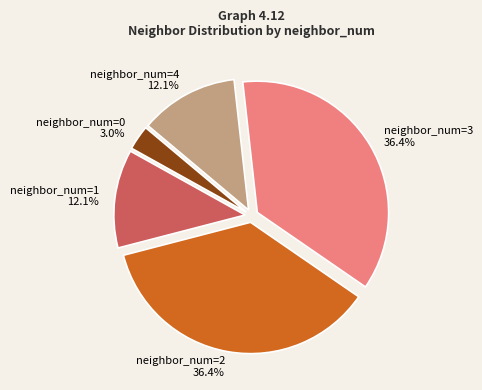

What is the ratio of the value at neighbor_num=1 to the value at neighbor_num=0?

4.0